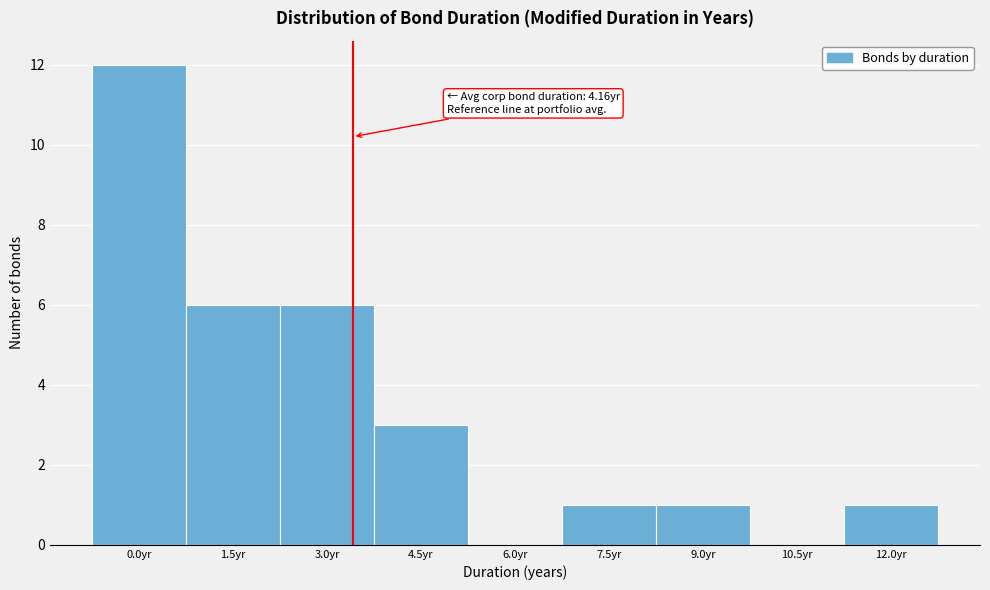

Reading left to right, transcribe all the data shown in this chart.

0.0yr=12	1.5yr=6	3.0yr=6	4.5yr=3	6.0yr=0	7.5yr=1	9.0yr=1	10.5yr=0	12.0yr=1